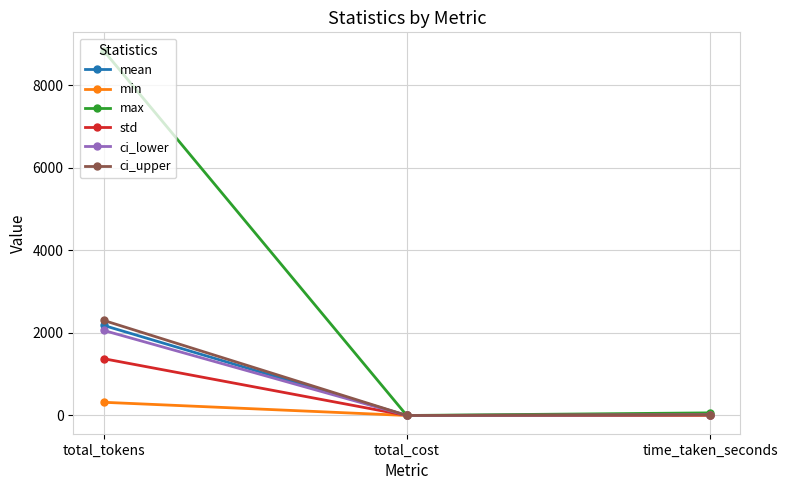

Rank the series by their maximum value, from highest to lowest.

max, ci_upper, mean, ci_lower, std, min